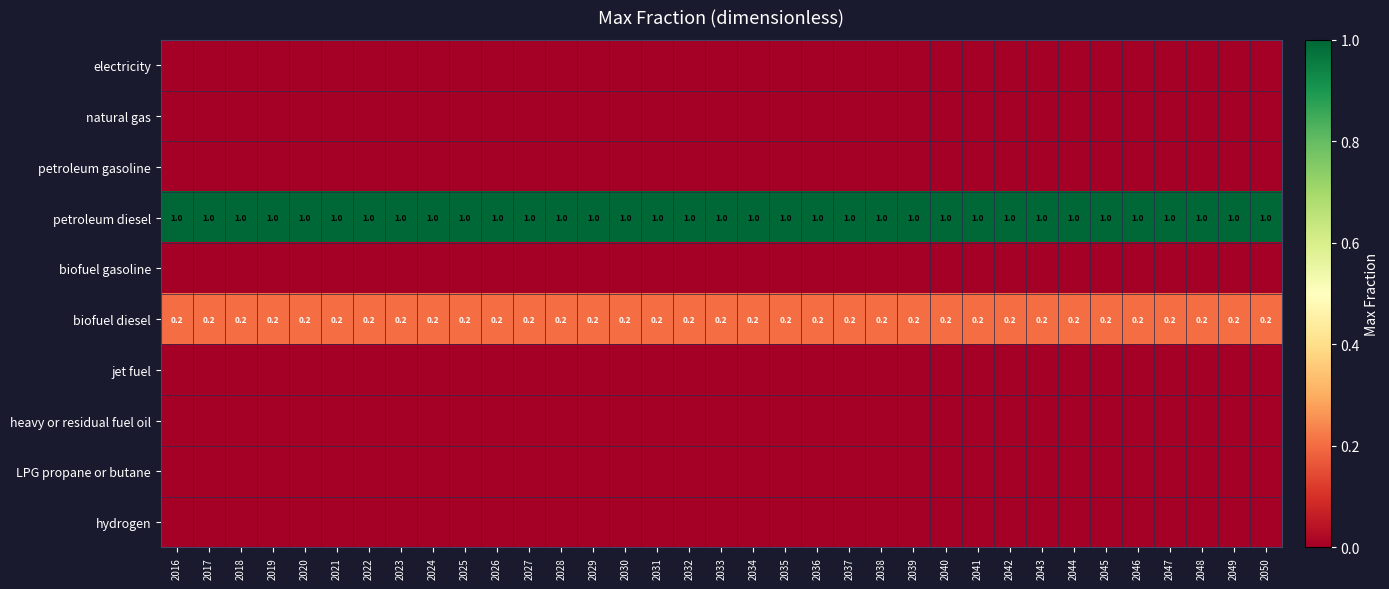

At how many categories does at least one series exceed 0?

35